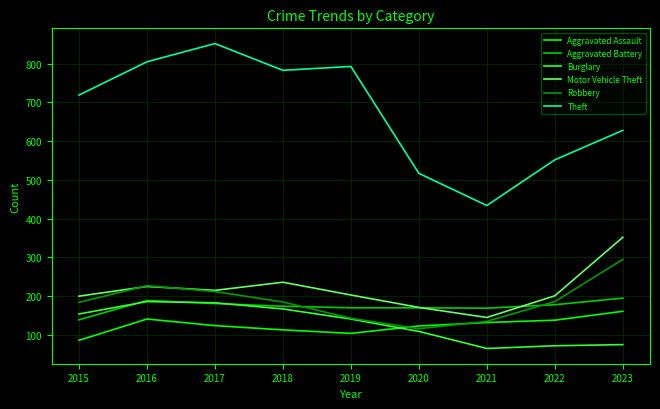

True or false: Motor Vehicle Theft and Burglary cross at least once.

False